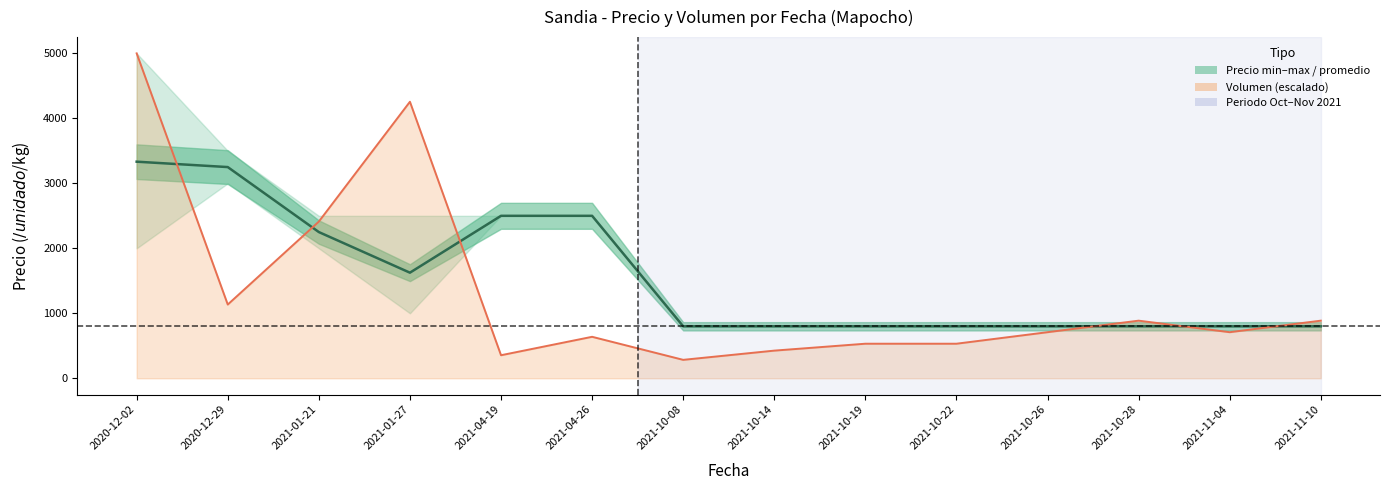

Reading left to right, list all the values displayed in this chart.

Precio promedio ponderado: 3333.0	3250.0	2250.0	1625.0	2500.0	2500.0	800.0	800.0	800.0	800.0	800.0	800.0	800.0	800.0
Volumen línea: 5000.0	1134.8	2411.3	4255.3	354.6	638.3	283.7	425.5	531.9	531.9	709.2	886.5	709.2	886.5